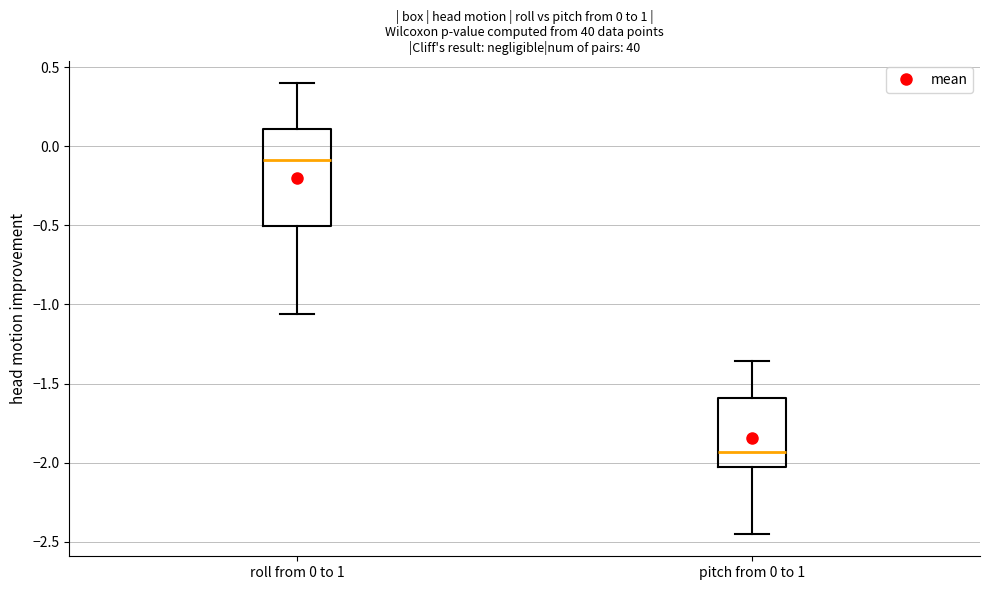

Comparing the boxes themselves (not the whiskers), which one is the tallest?

roll from 0 to 1